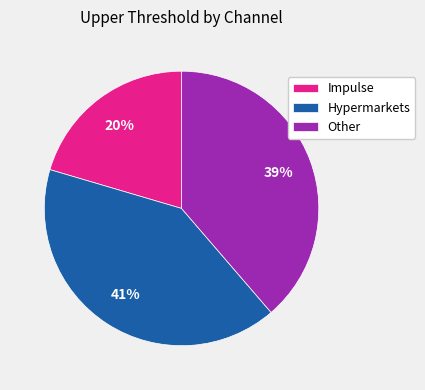

The Impulse slice represents 12% of the pie. True or false?

False